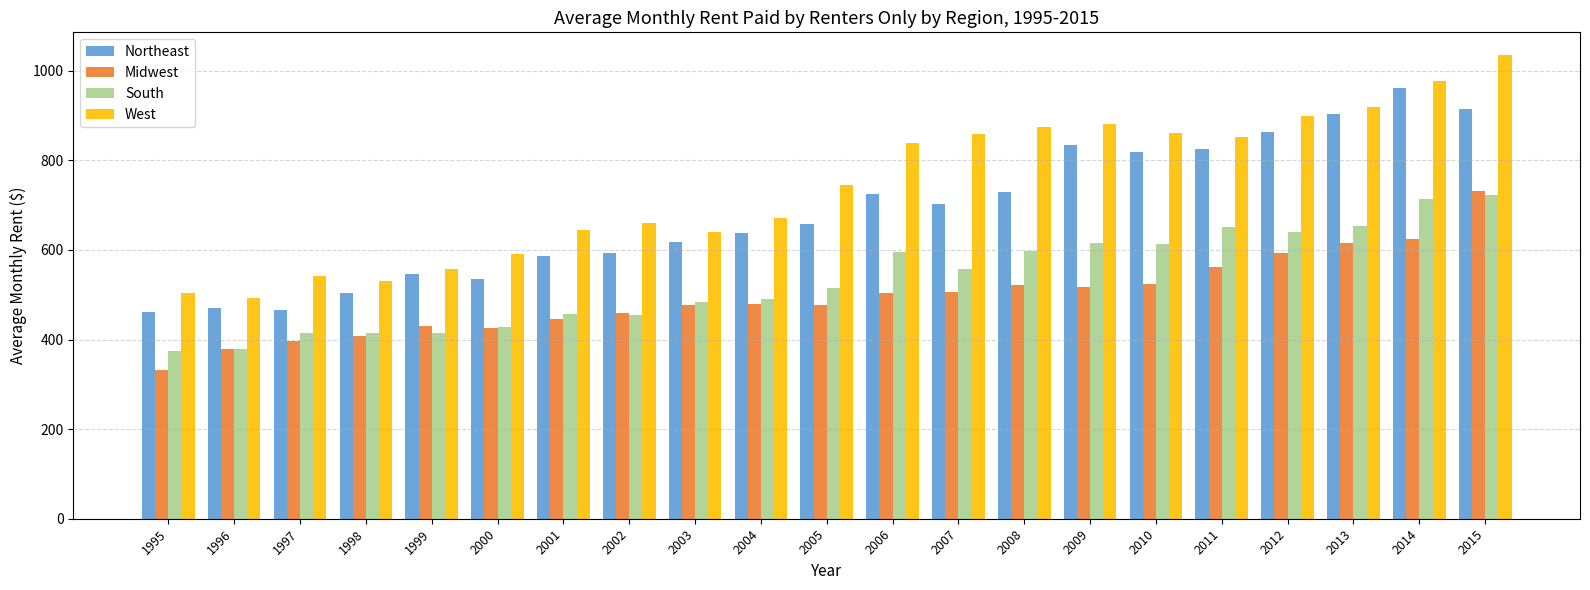

Between 1999 and 2001, which series saw the biggest shift?

West